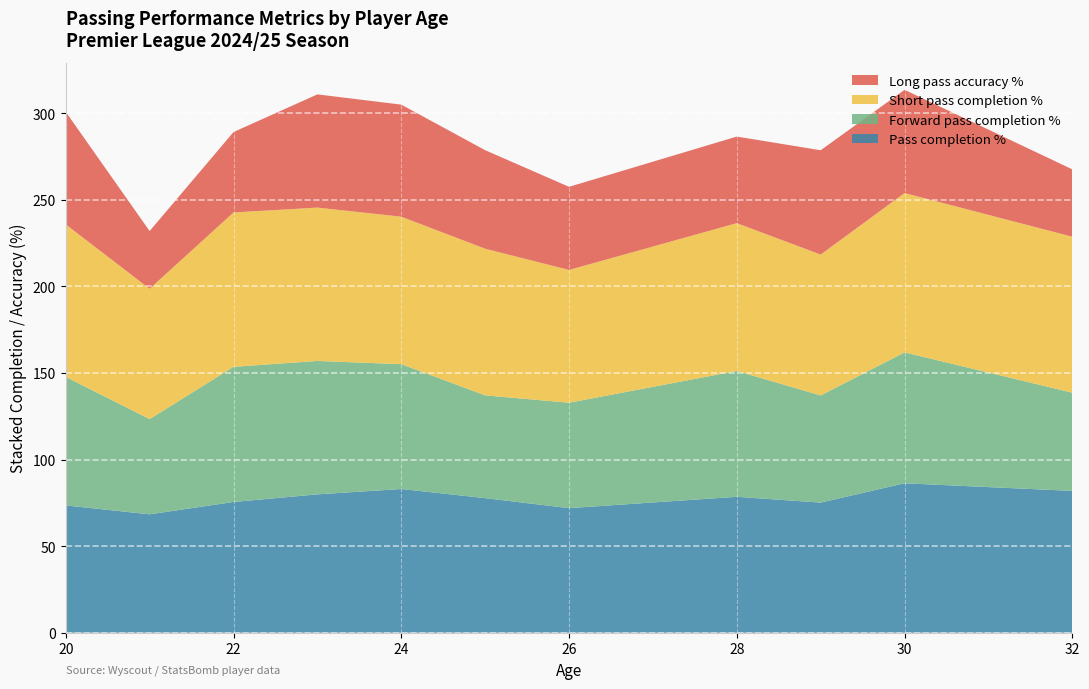

Reading left to right, transcribe all the data shown in this chart.

Pass completion %: 20=73.5	21=68.4	22=75.5	23=79.9	24=83.0	25=77.7	26=71.9	28=78.5	29=75.1	30=86.3	32=81.9
Forward pass completion %: 20=74.2	21=55.0	22=78.0	23=77.0	24=72.1	25=59.4	26=60.9	28=72.7	29=61.9	30=75.6	32=56.7
Short pass completion %: 20=88.1	21=75.3	22=89.2	23=88.6	24=85.2	25=84.7	26=76.7	28=85.4	29=81.4	30=92.0	32=90.1
Long pass accuracy %: 20=65.0	21=33.3	22=46.4	23=65.4	24=64.7	25=56.9	26=48.0	28=50.0	29=60.2	30=59.6	32=38.9